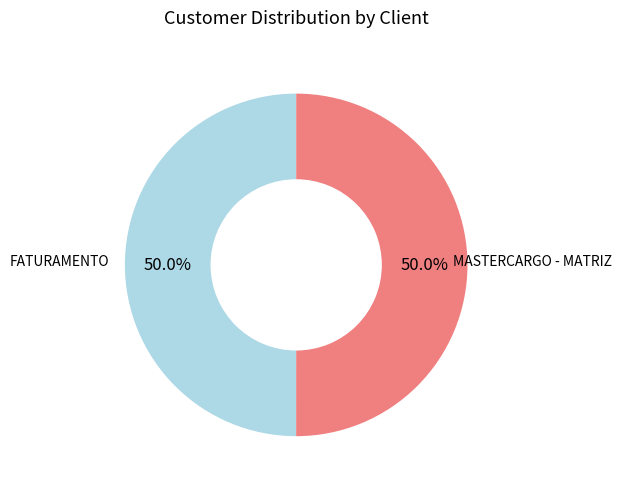

To the nearest percent, what portion does FATURAMENTO represent?

50%